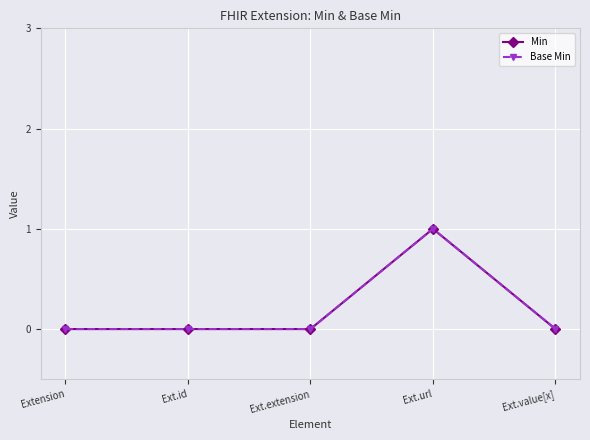

Does the chart have visible grid lines?

Yes